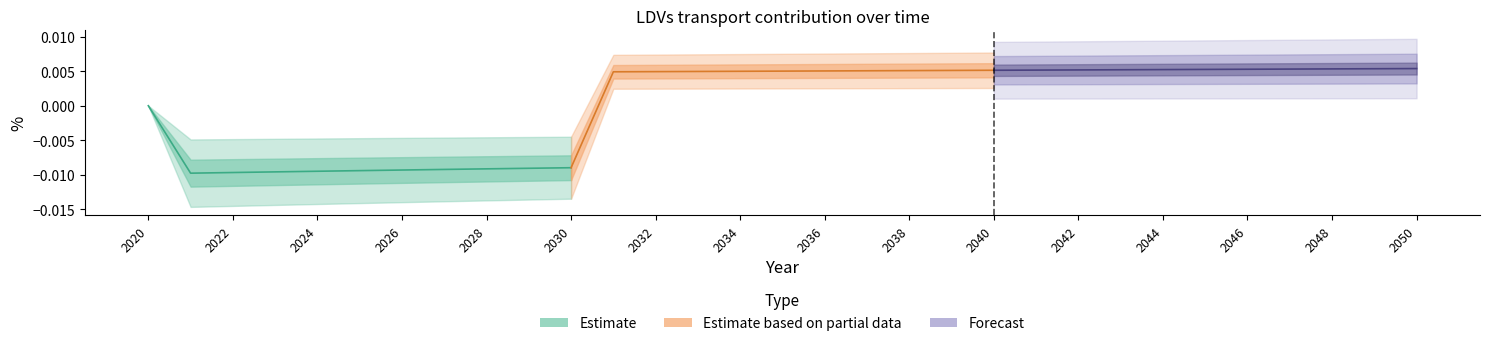

At which category is the sum across all series the highest?

2040